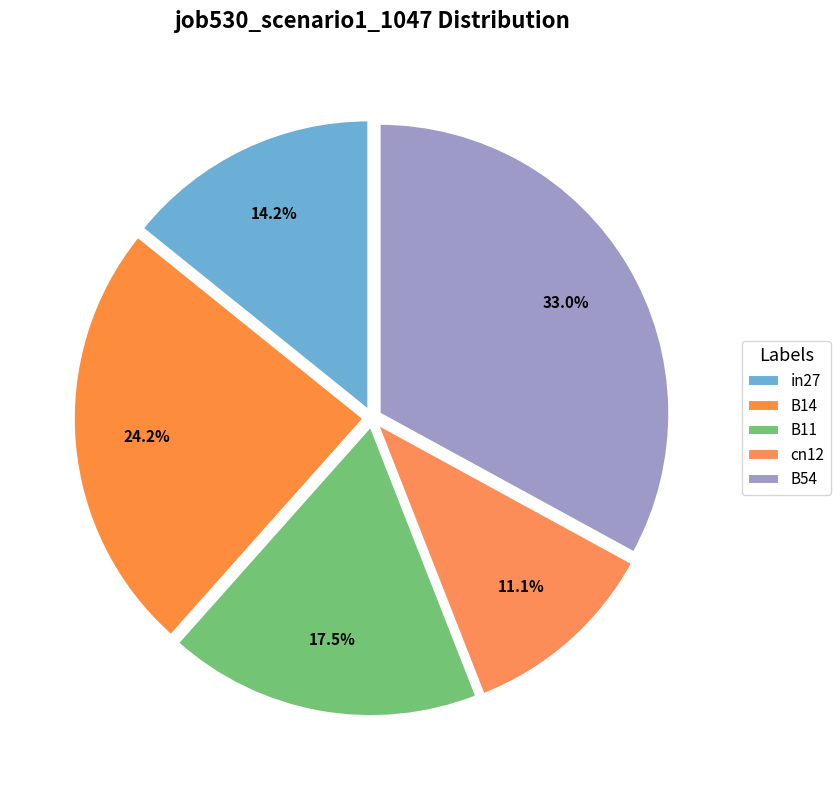

What is the smallest slice in the pie chart?

cn12